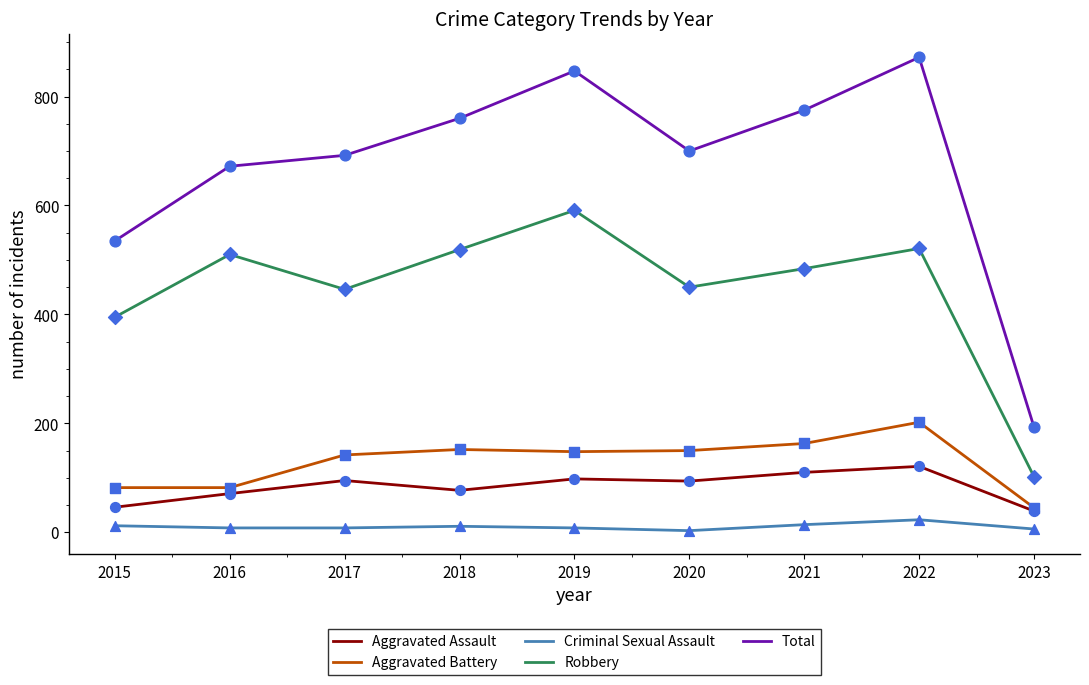

What are all the series names shown in the legend?

Aggravated Assault, Aggravated Battery, Criminal Sexual Assault, Robbery, Total